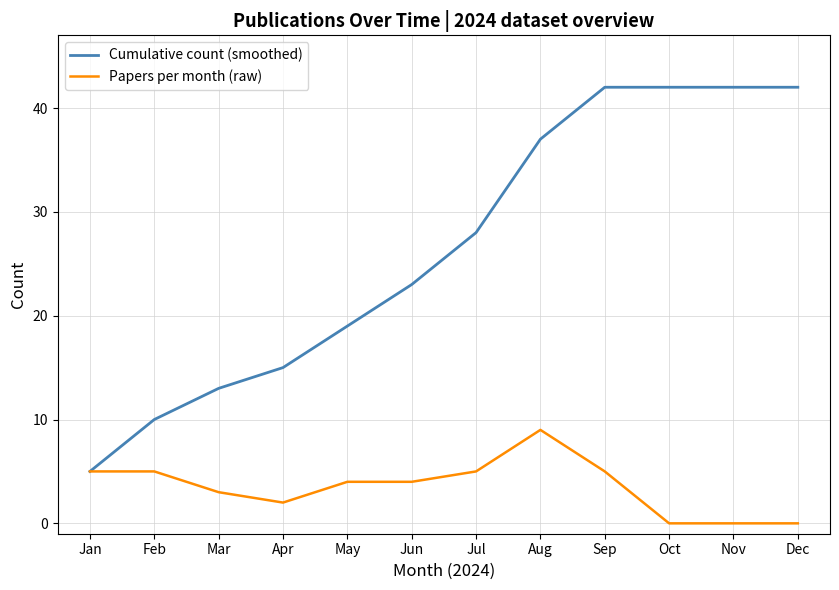

Read the Cumulative count (smoothed) value at Mar, to the nearest 10.

10